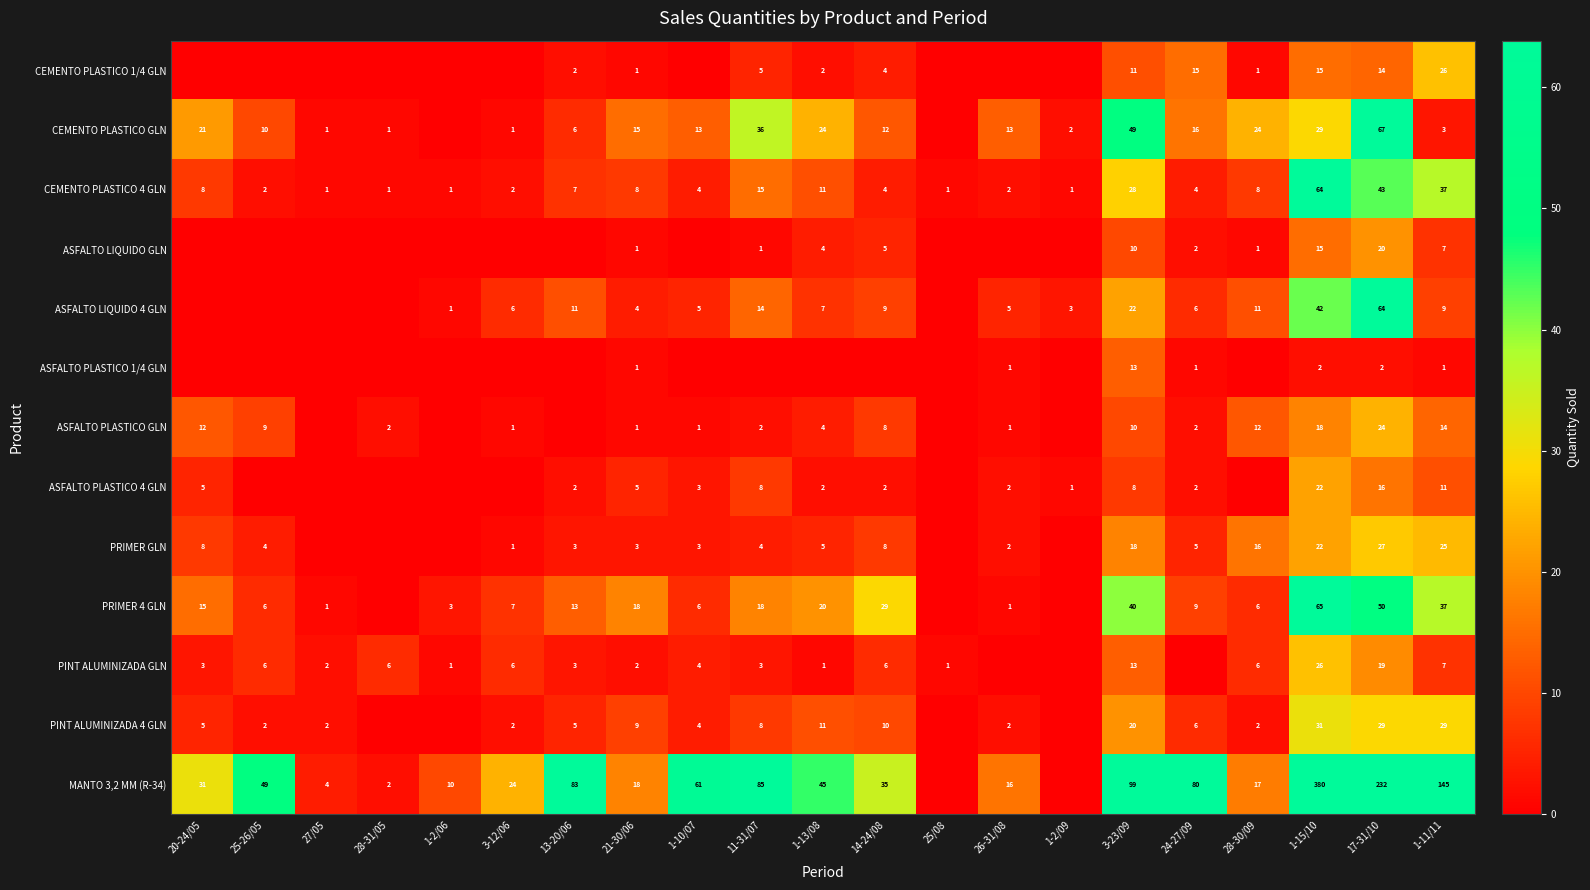

What is the sum of the MANTO 3,2 MM (R-34) values at 17-31/10 and 25-26/05?

281